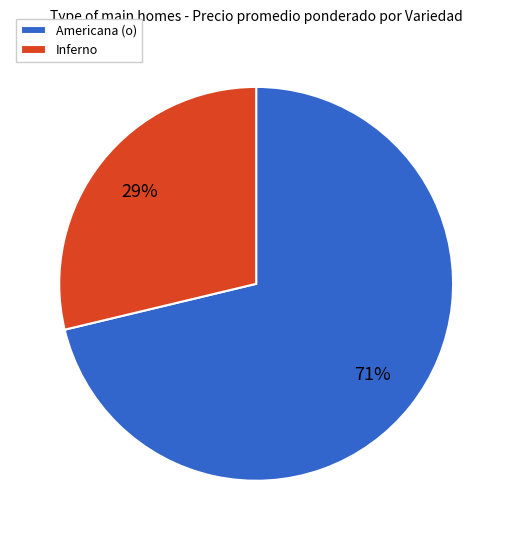

To the nearest percent, what percentage of the pie is Americana (o)?

71%